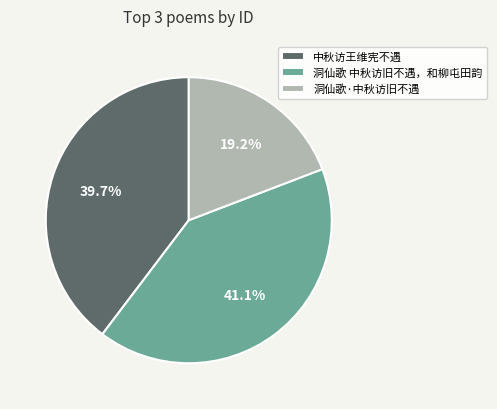

To the nearest percent, what is the average slice percentage?

33%